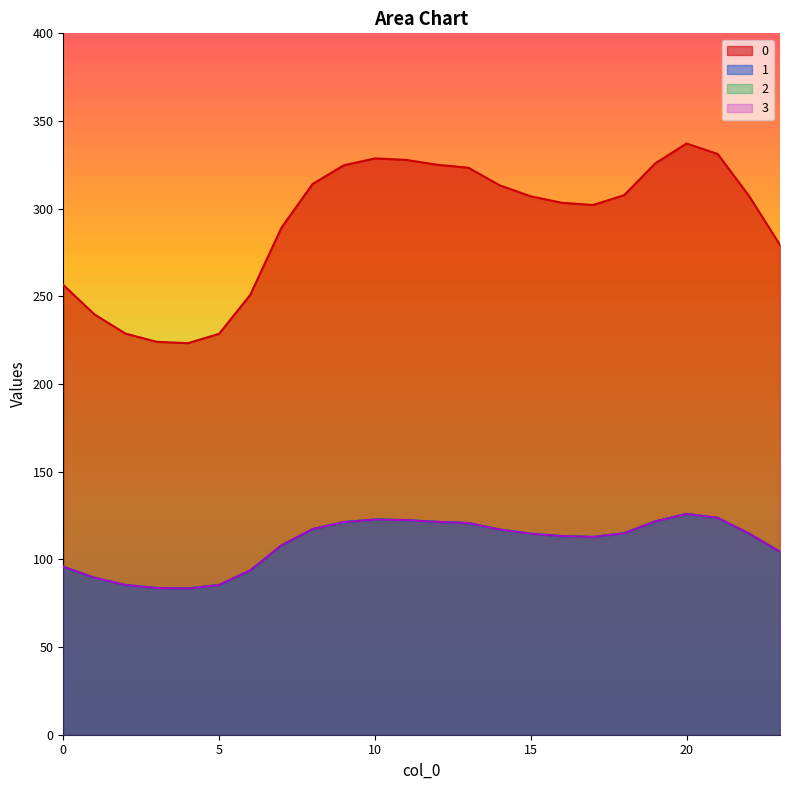

What is the difference between the 2 values at 0 and 8?

21.5